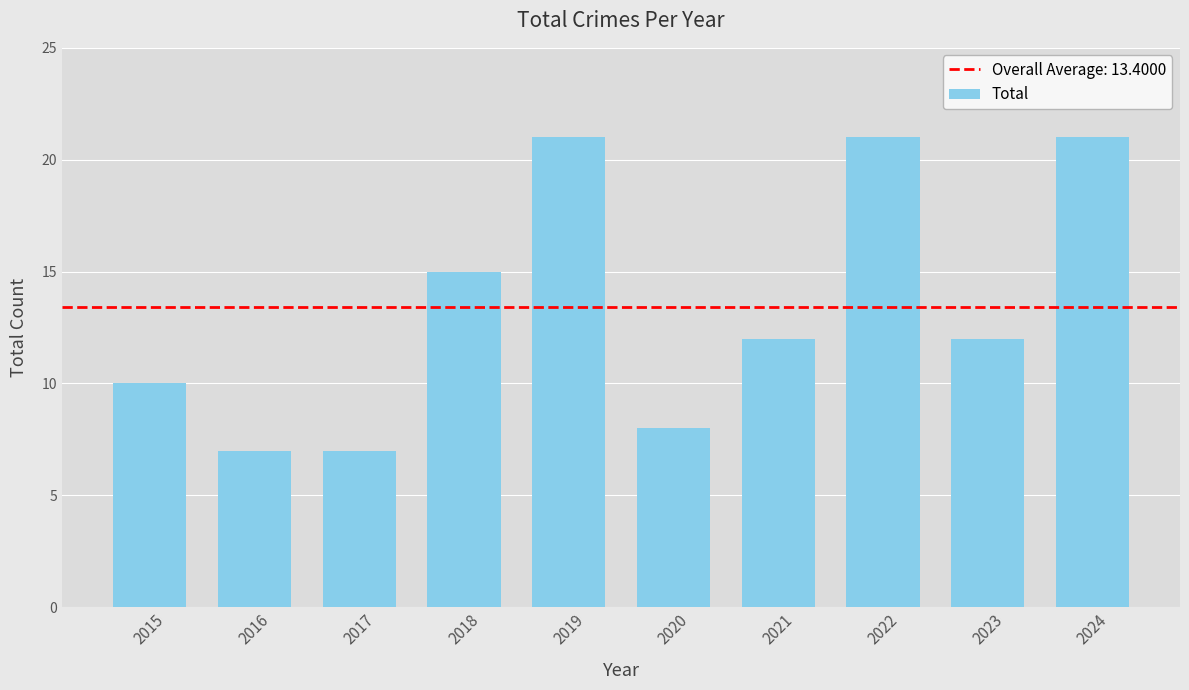

What is the difference between the maximum and minimum values?

14